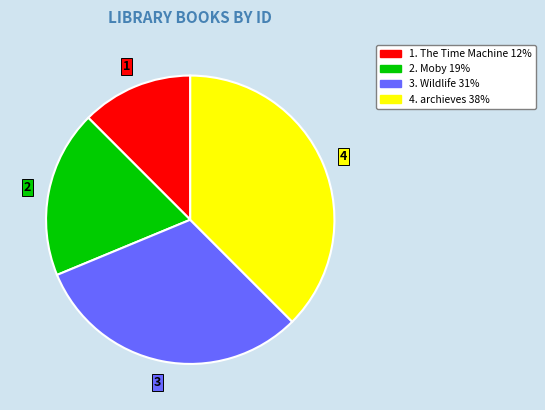

How many segments does this pie chart have?

4